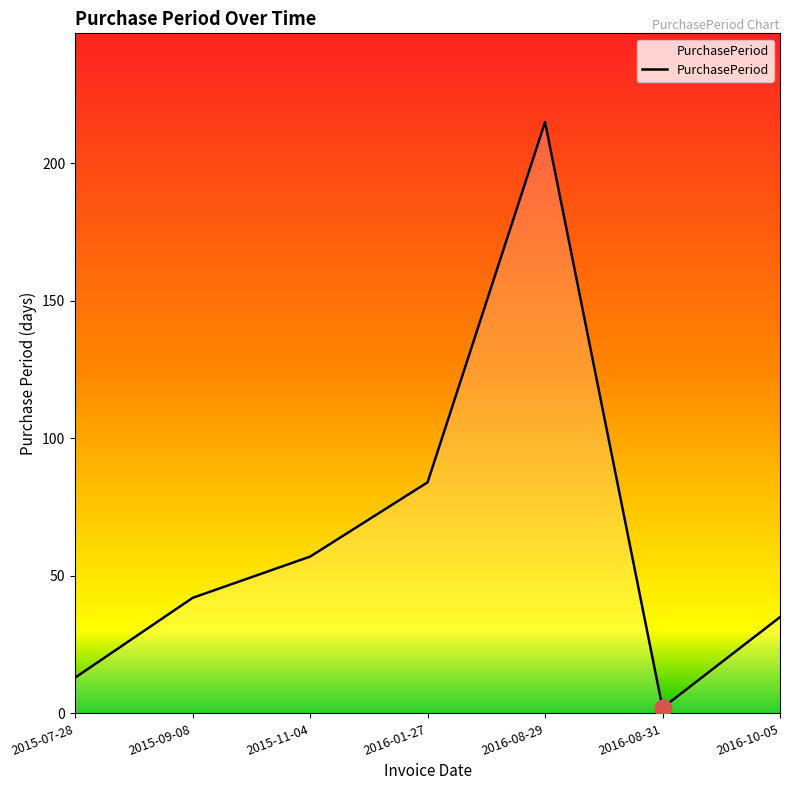

Does the chart display data point markers on the line(s)?

No